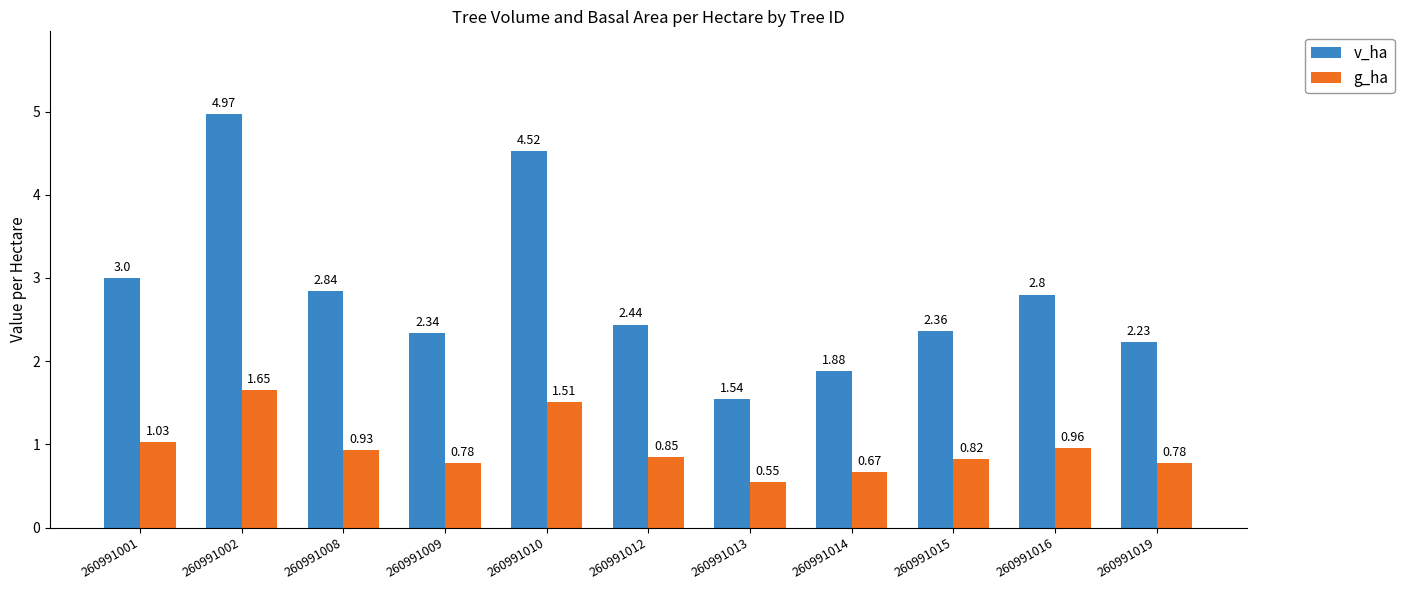

What is the difference between the highest and lowest values at 260991010?

3.0